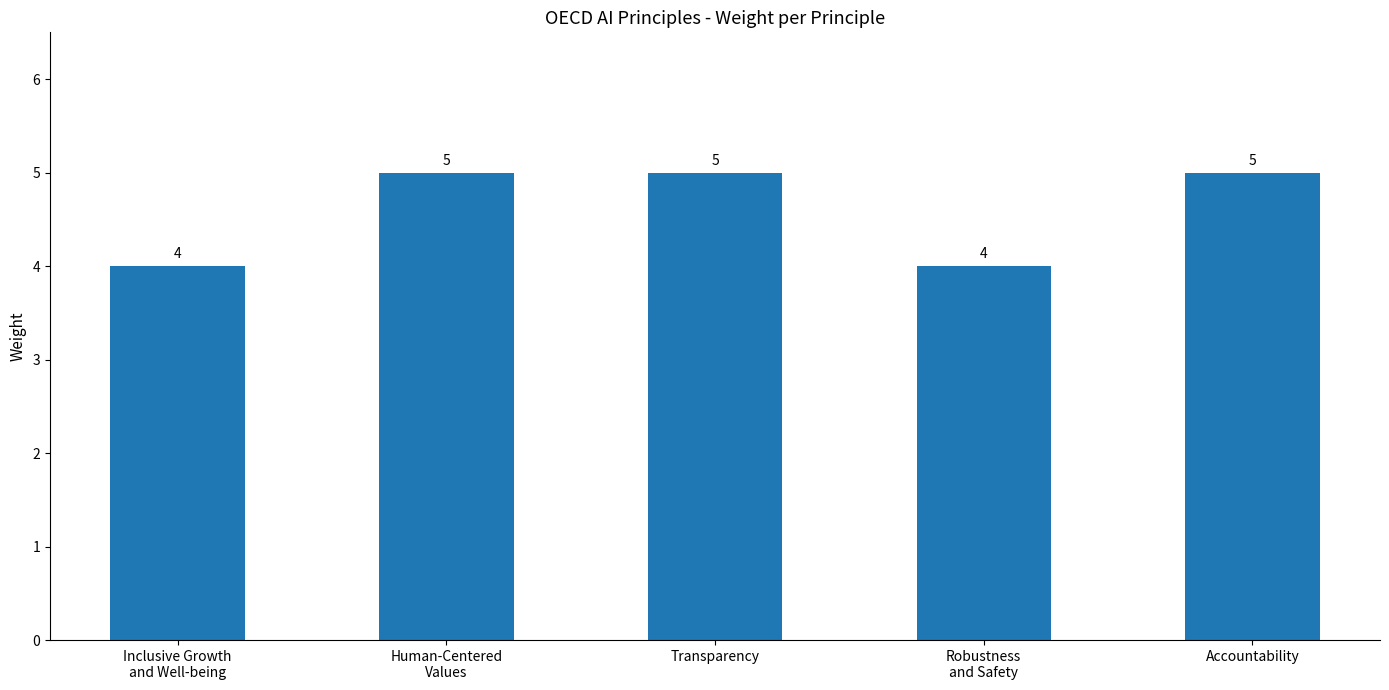

How many data points are less than 5?

2